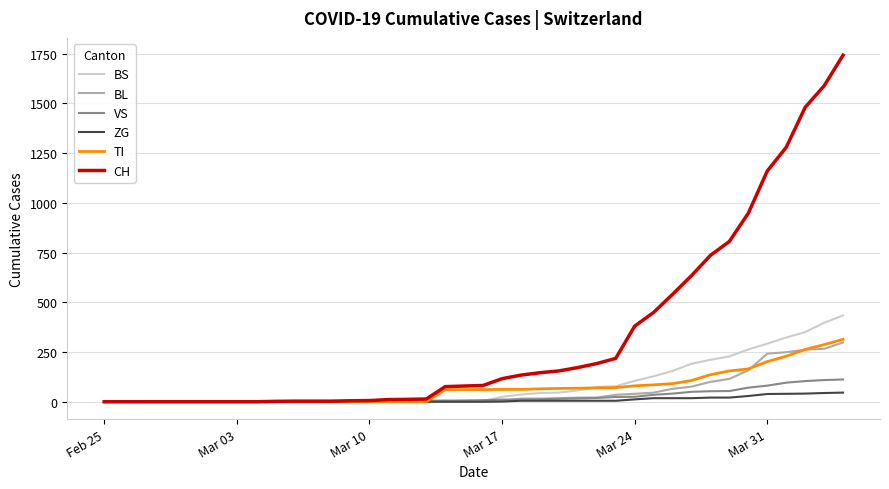

What is the greatest value displayed?

1742